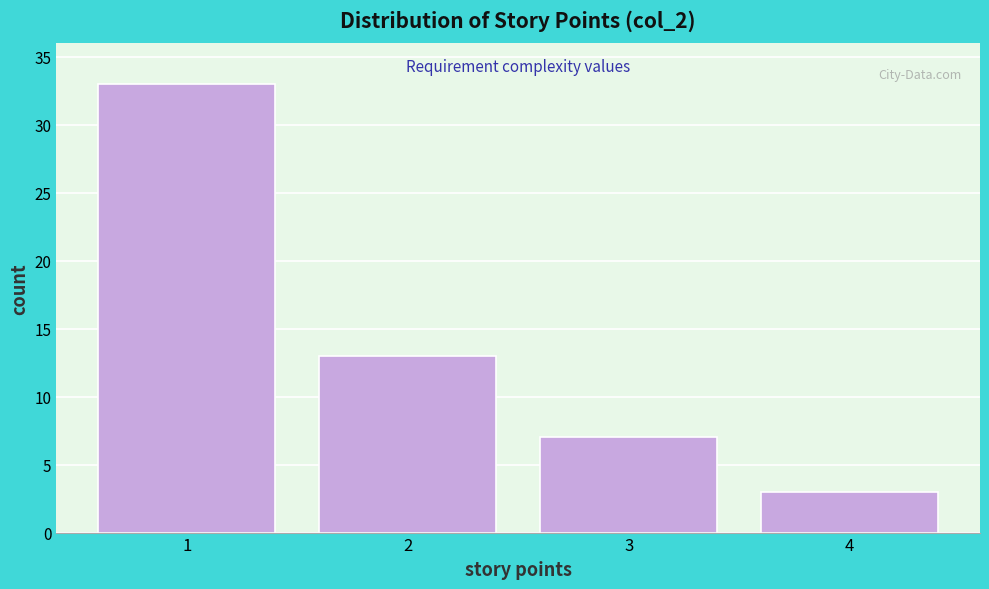

Reading right to left, list all the values displayed in this chart.

3	7	13	33